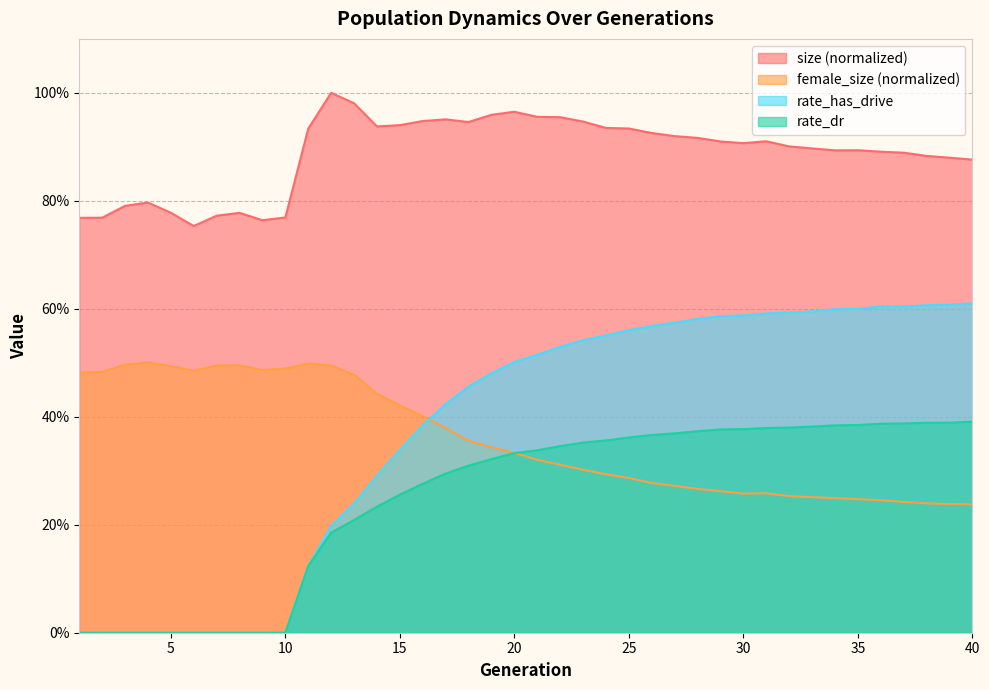

What is the value of the rate_has_drive point at the 17th from the left?

0.4